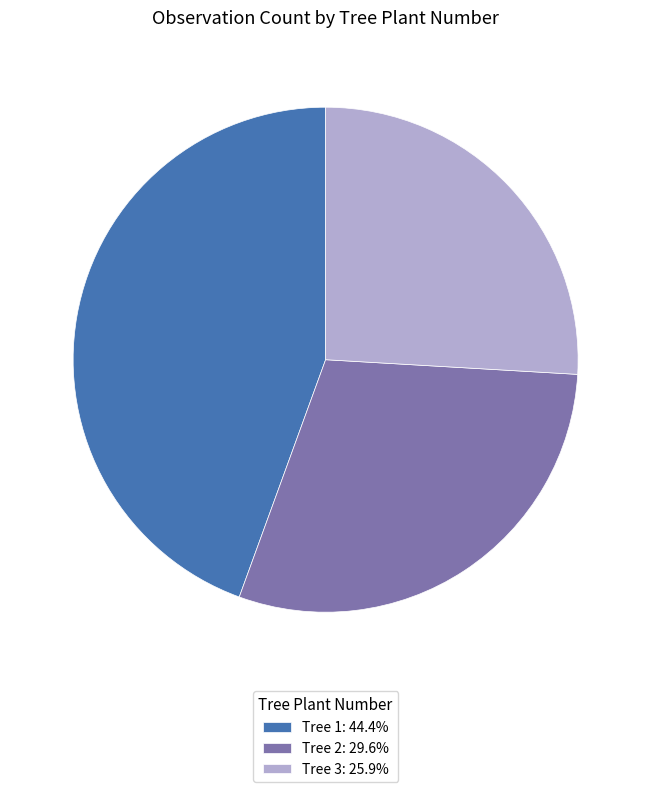

Is the sum of Tree 2: 29.6% and Tree 1: 44.4% greater than half?

Yes